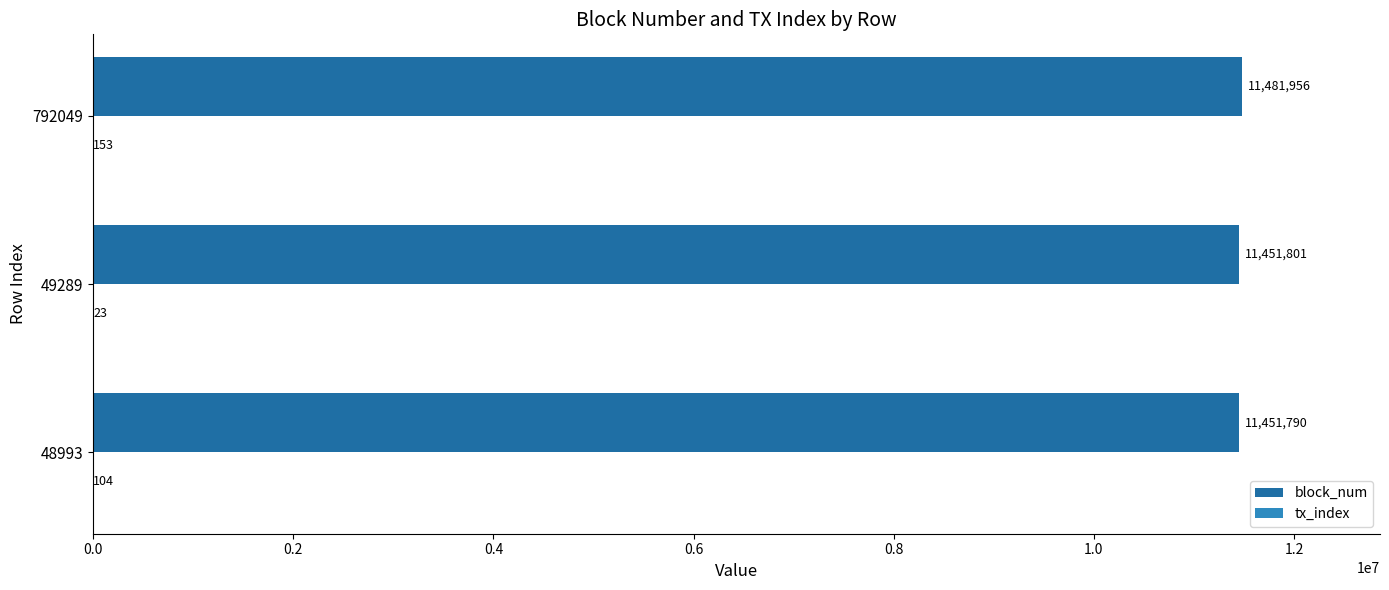

What is the total value across all series at 48993?

11451894